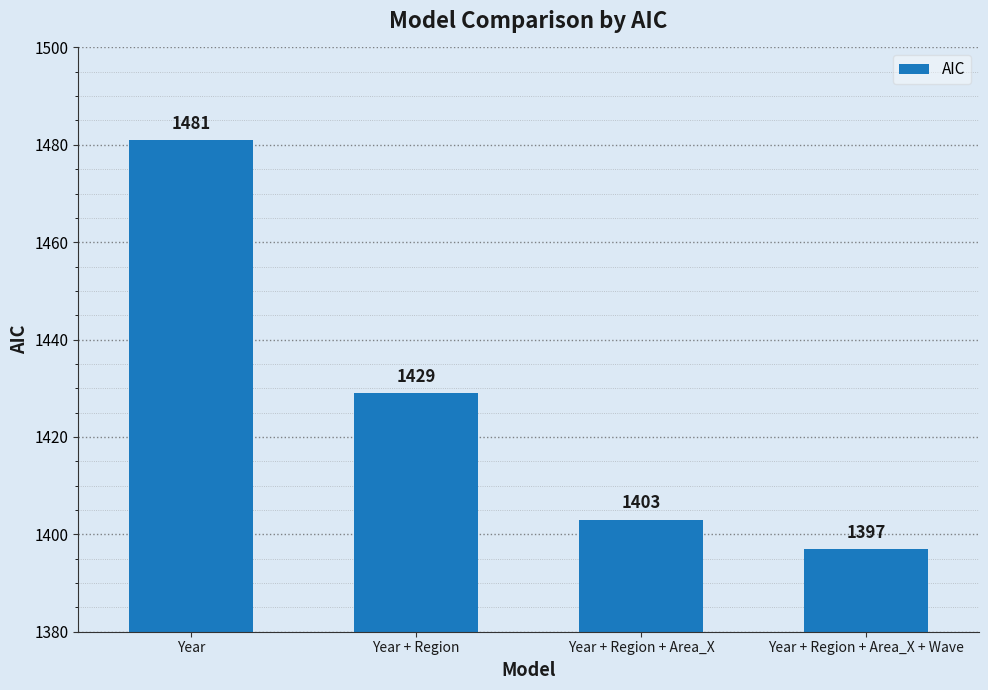

What is the ratio of the value at Year + Region + Area_X + Wave to the value at Year + Region?

1.0